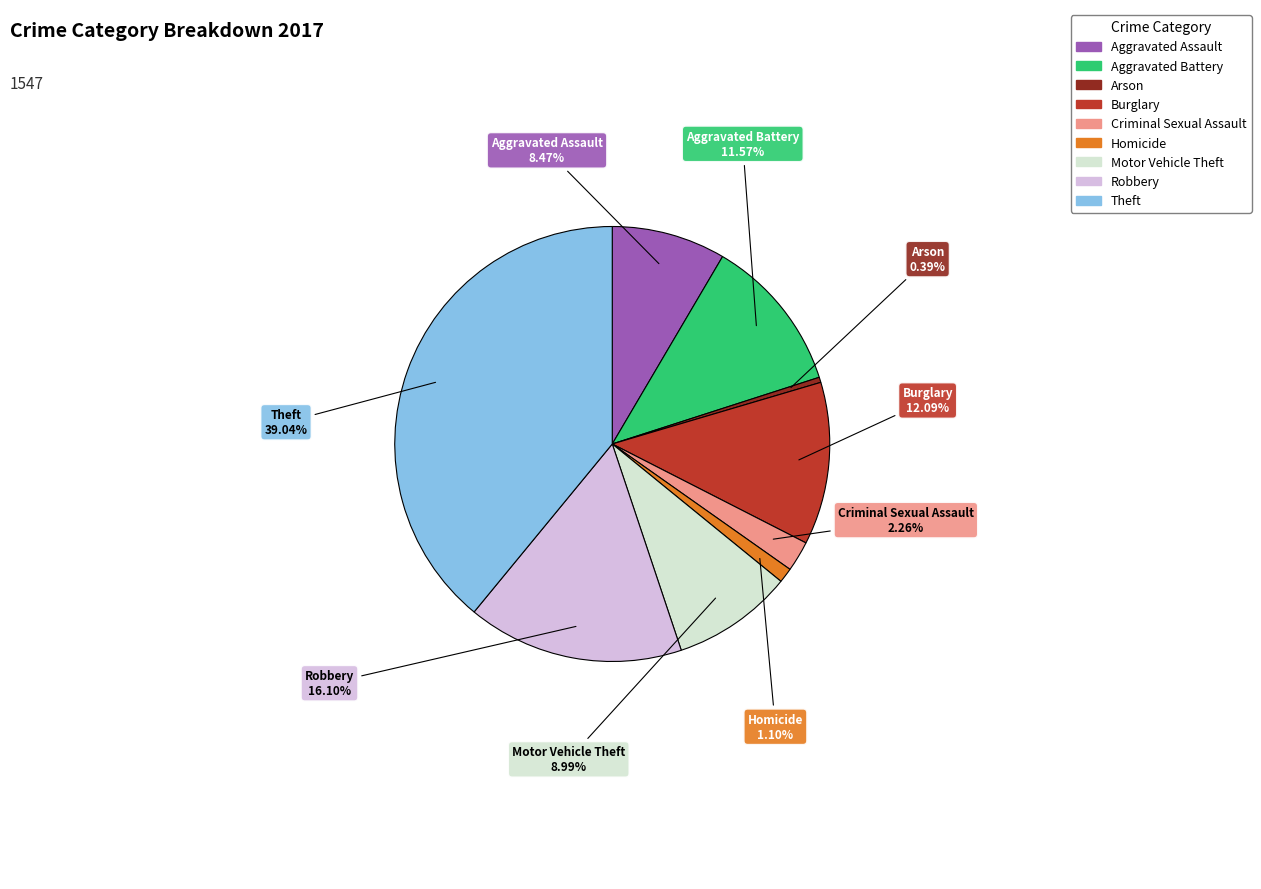

To the nearest percent, what portion does Theft represent?

39%